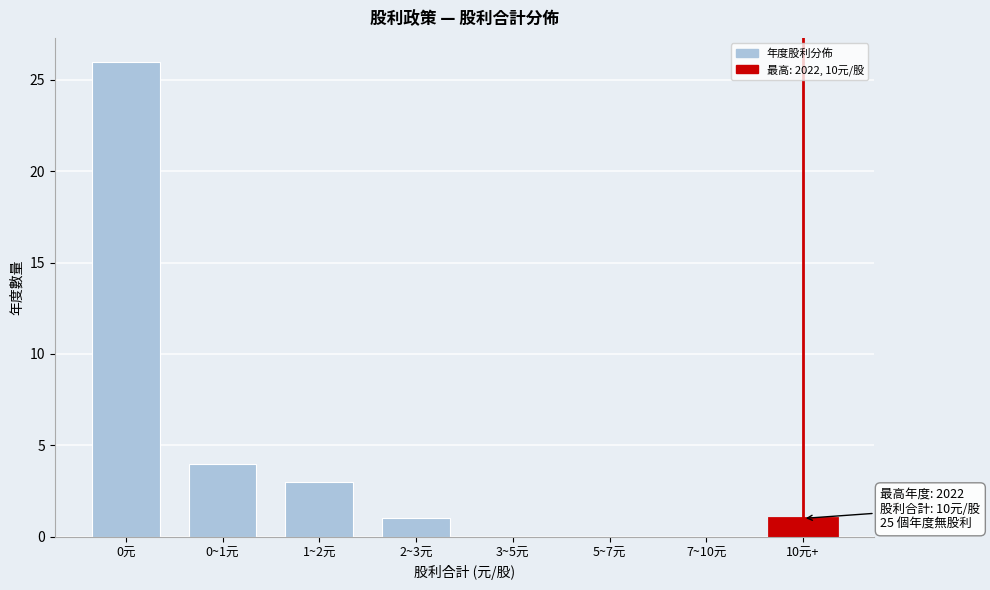

Reading left to right, transcribe all the data shown in this chart.

0元=26	0~1元=4	1~2元=3	2~3元=1	3~5元=0	5~7元=0	7~10元=0	10元+=1